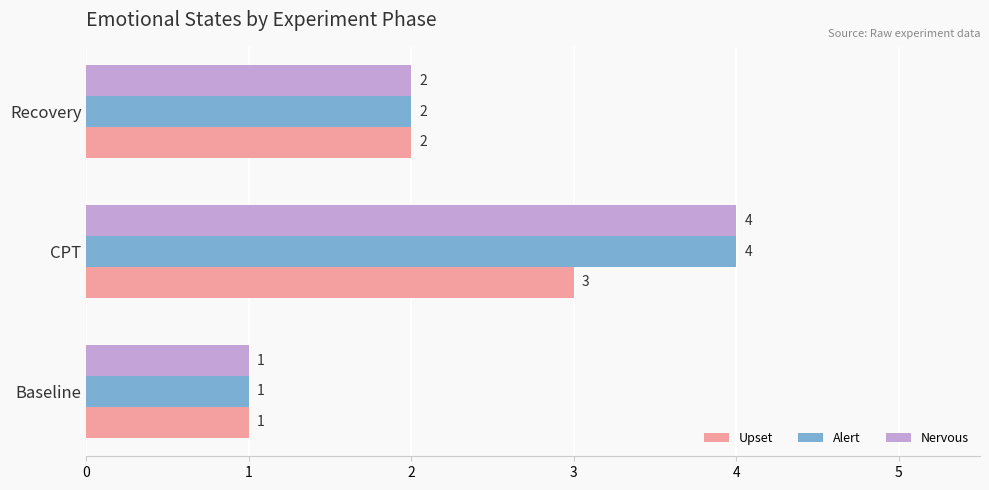

Count the Nervous values in the range 1 to 4.

3